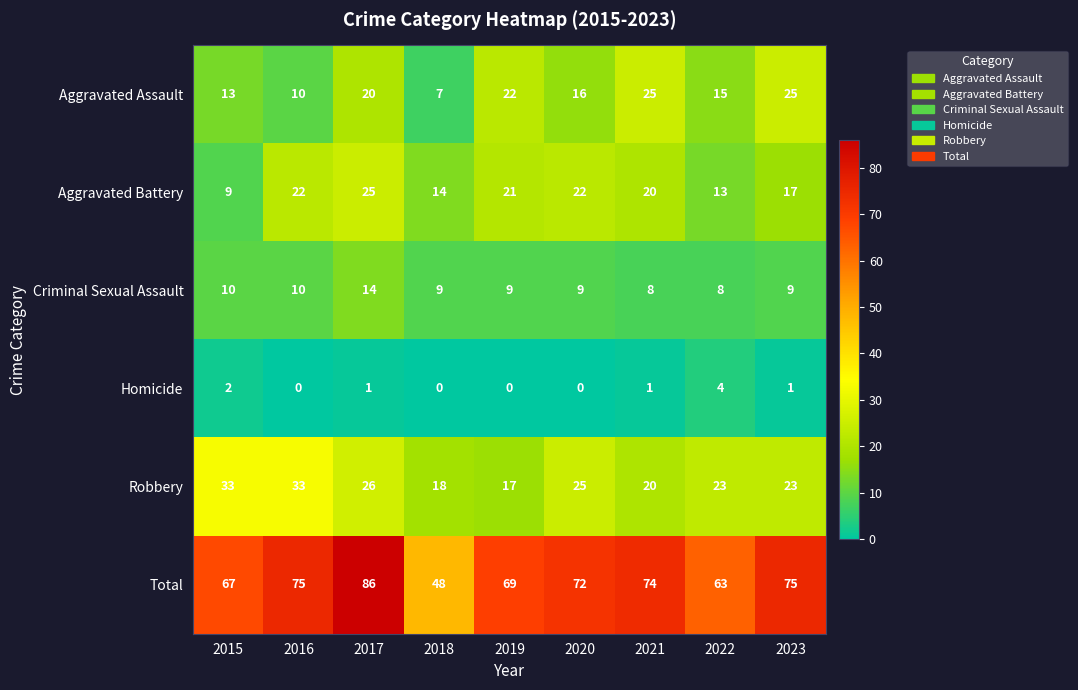

At 2018, list the series in order from smallest to largest.

Homicide, Aggravated Assault, Criminal Sexual Assault, Aggravated Battery, Robbery, Total